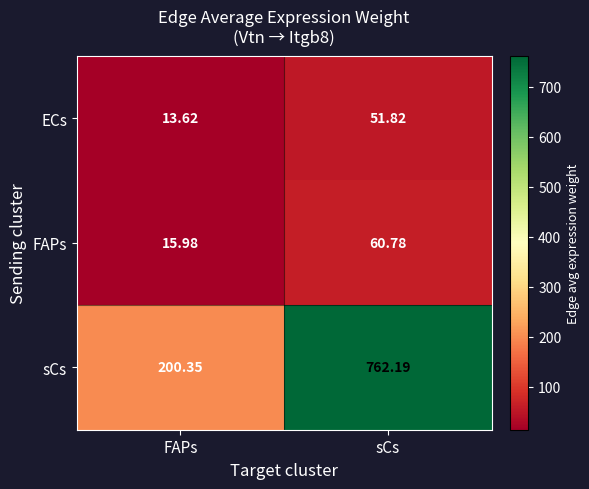

Rank the series by their maximum value, from lowest to highest.

ECs, FAPs, sCs